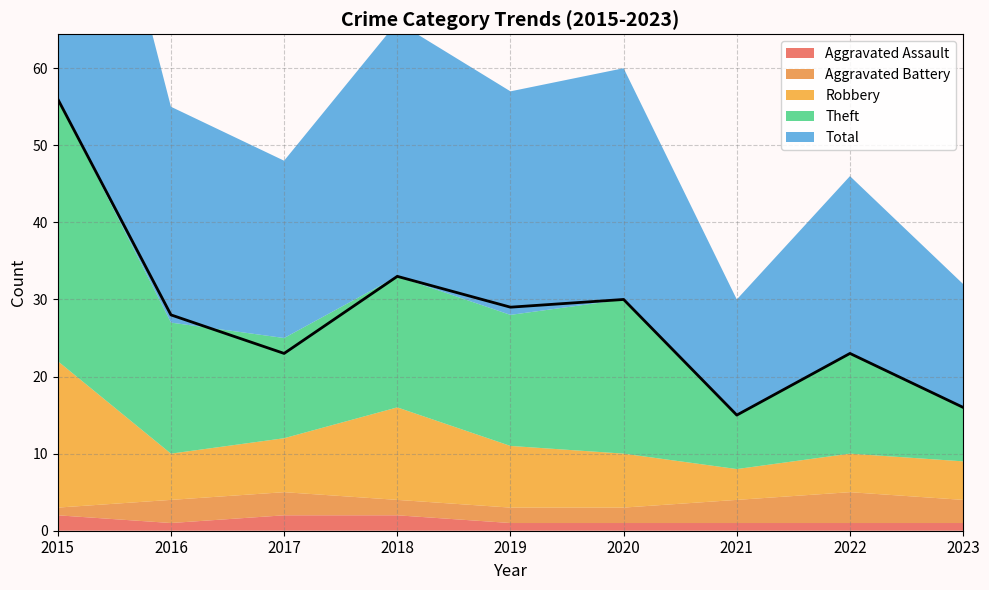

What is the approximate value of Theft at 2019, to the nearest 10?

20